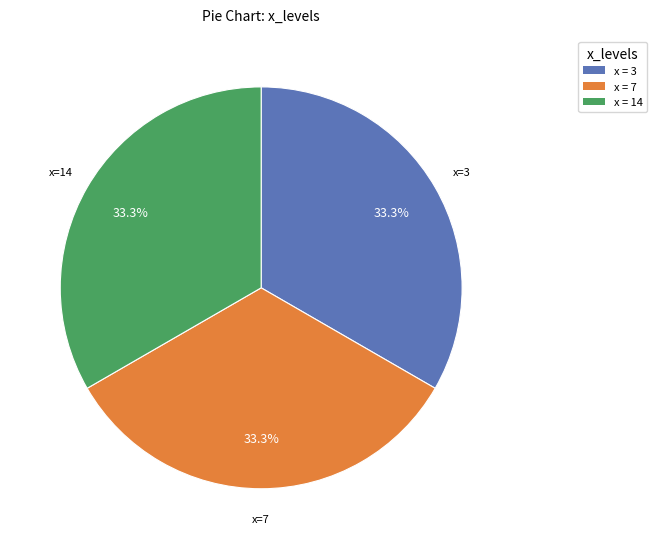

Approximately how many times larger is the value at x = 14 compared to x = 3?

1.0